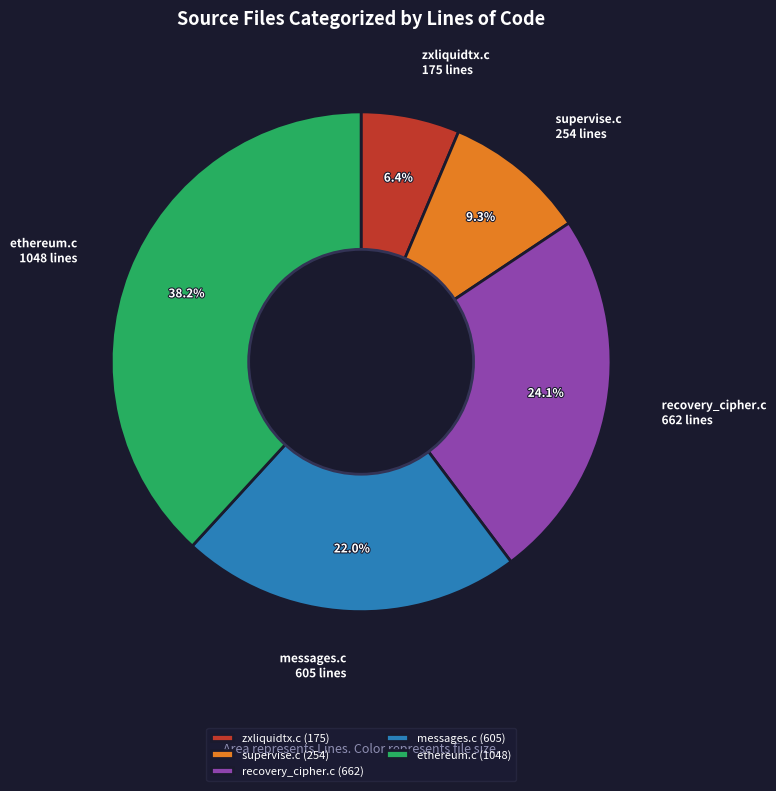

Count the number of slices in the pie.

5